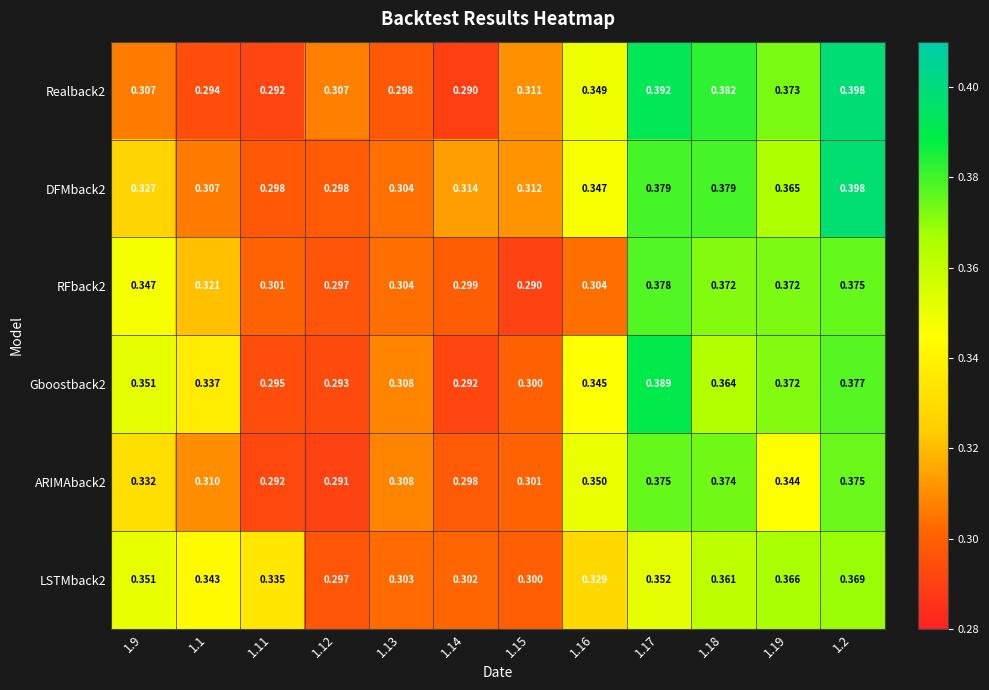

Is the value of DFMback2 at 1.16 greater than the value of LSTMback2 at 1.13?

Yes